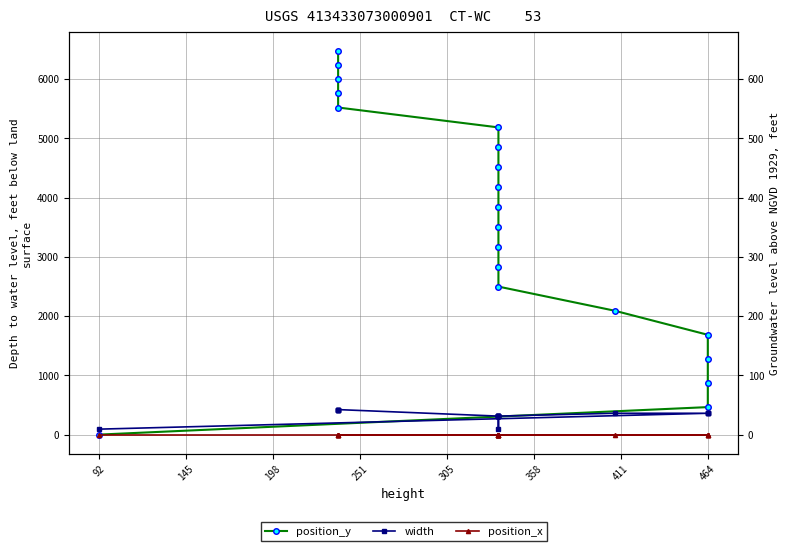

What are all the series names shown in the legend?

position_y, width, position_x